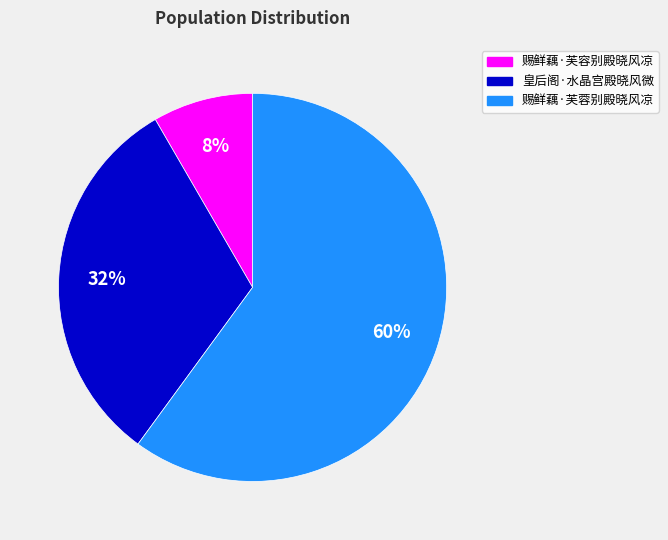

How many segments does this pie chart have?

3